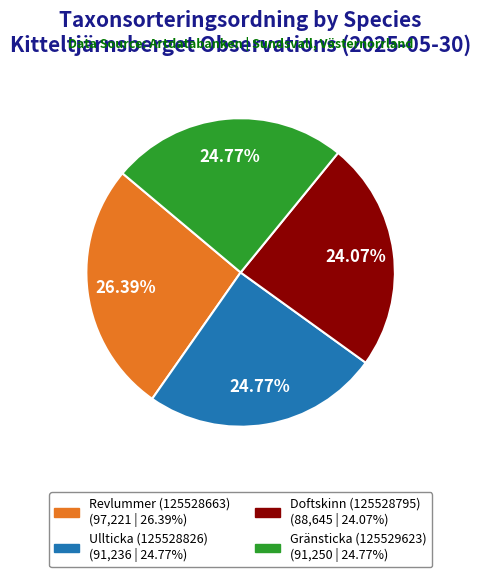

How many segments does this pie chart have?

4